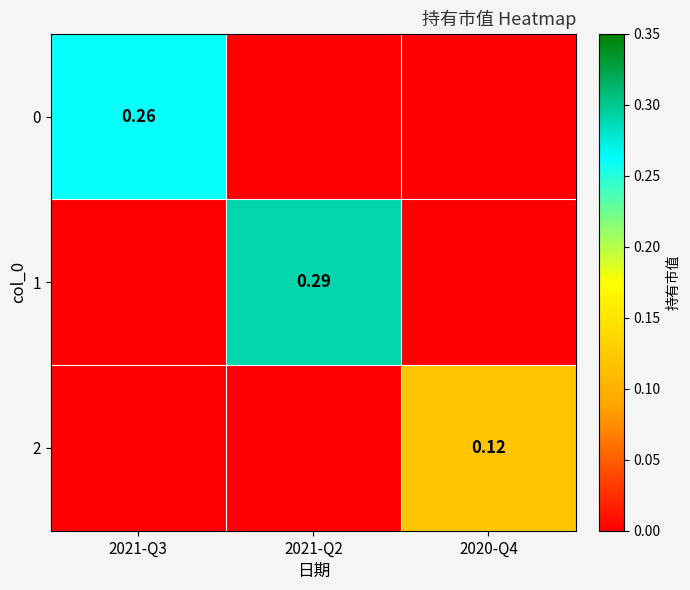

Which has a higher value, 2020-Q4 or 2021-Q2?

2020-Q4